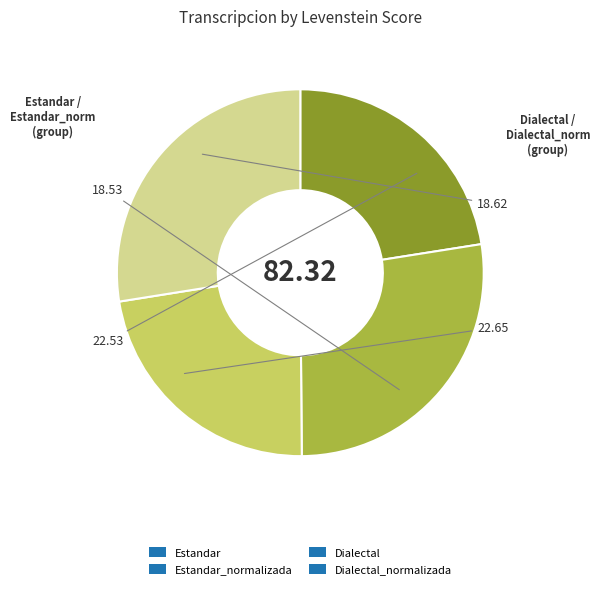

Does Dialectal account for over 50% of the chart?

No